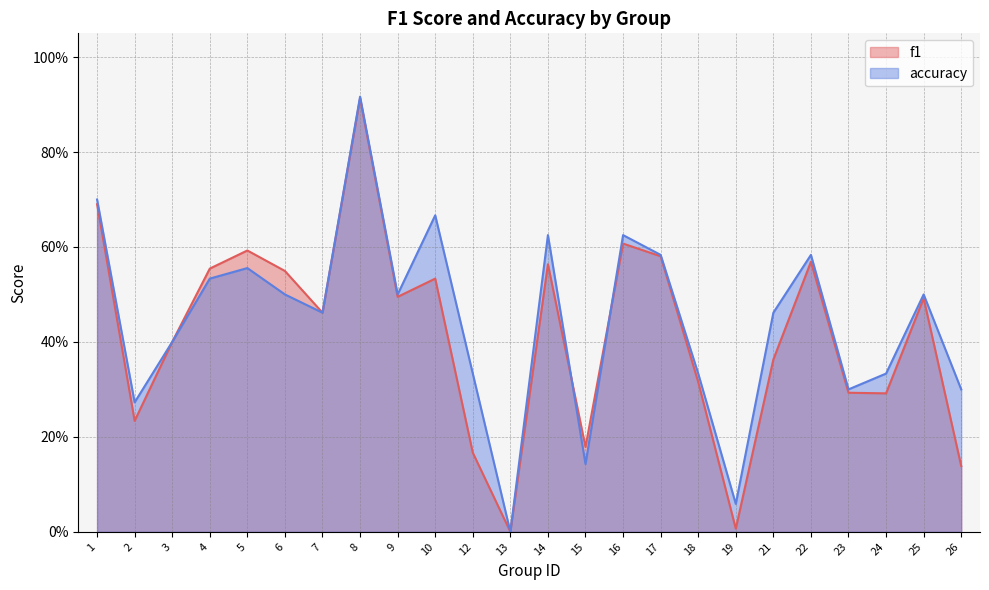

Does the chart have visible grid lines?

Yes